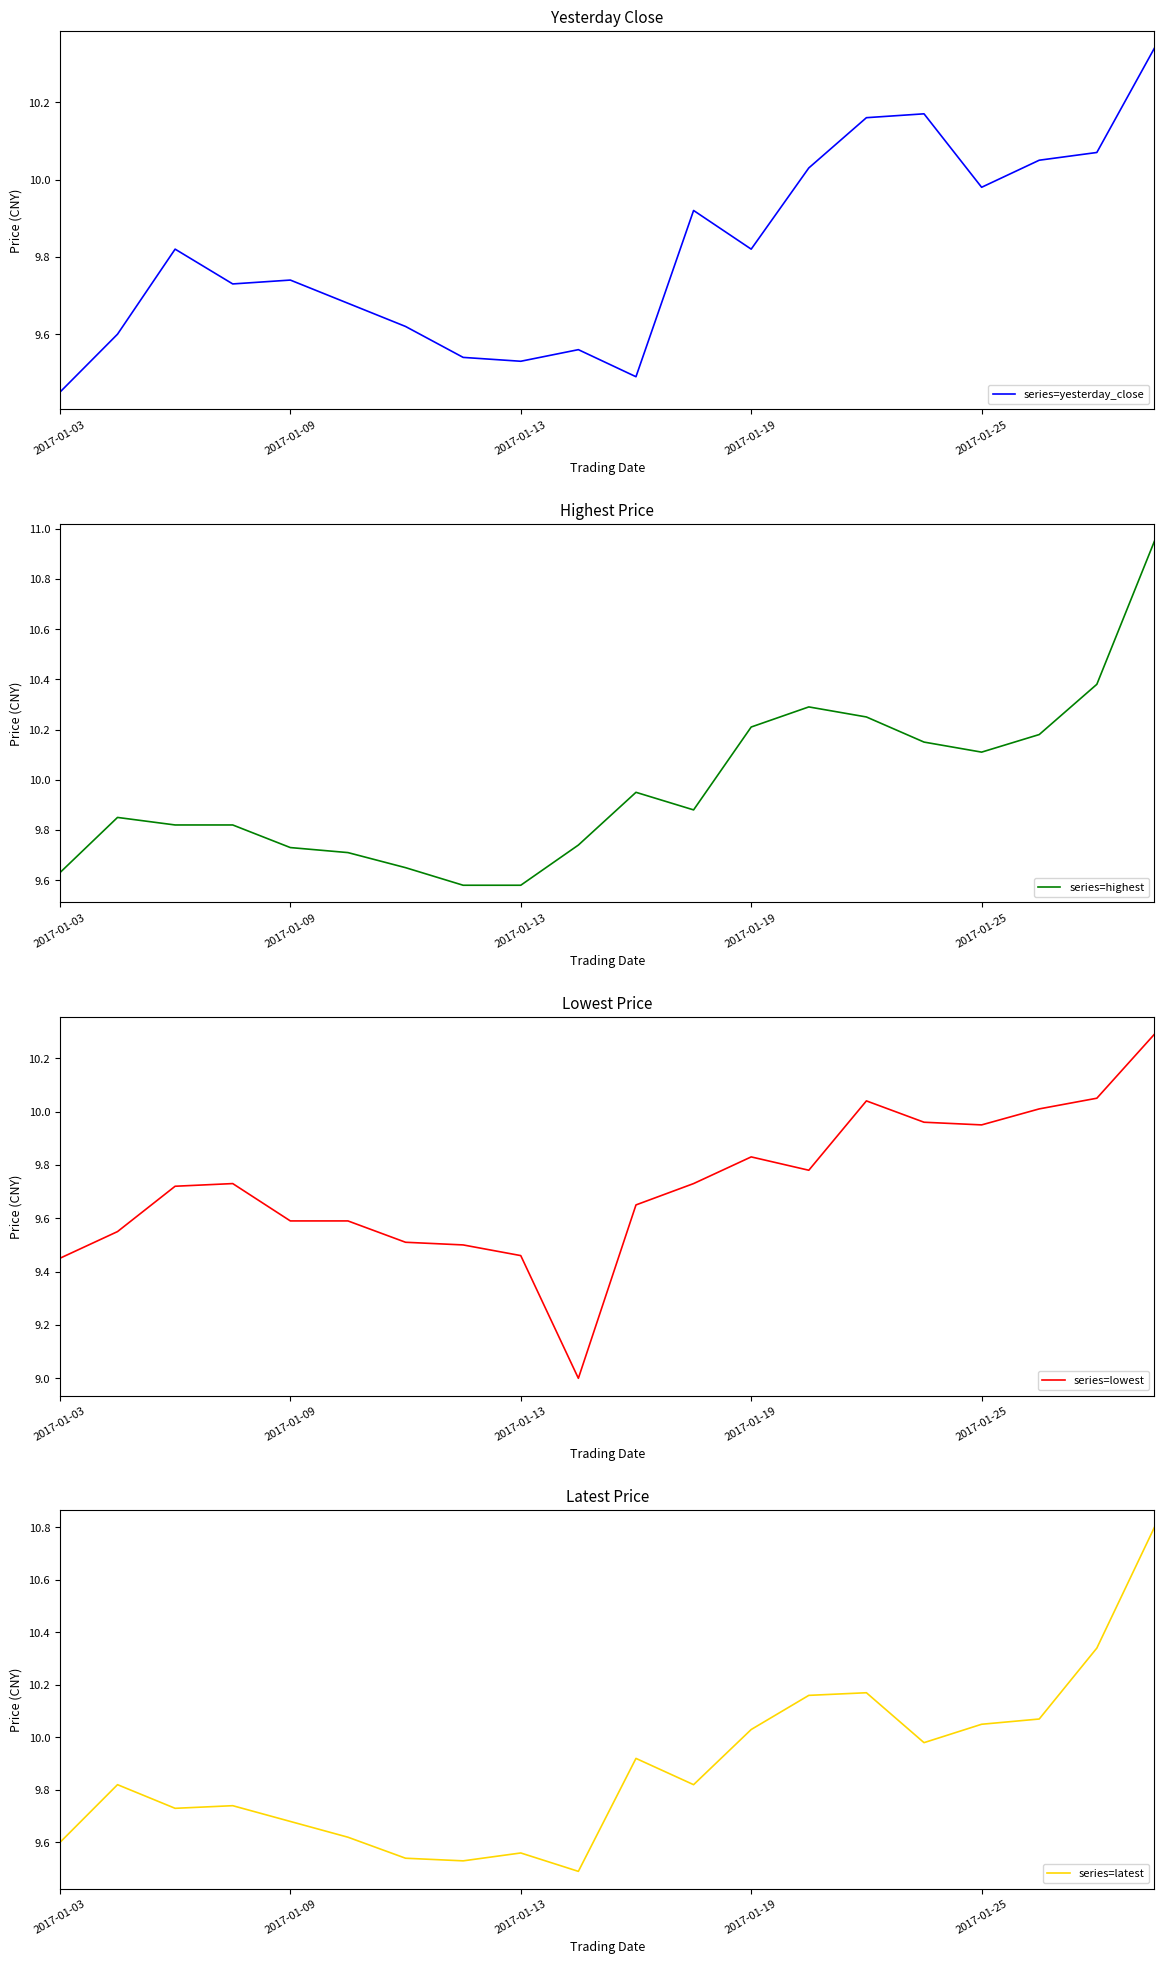

What is the difference between the second highest and second lowest values in the series=yesterday_close series?

0.7